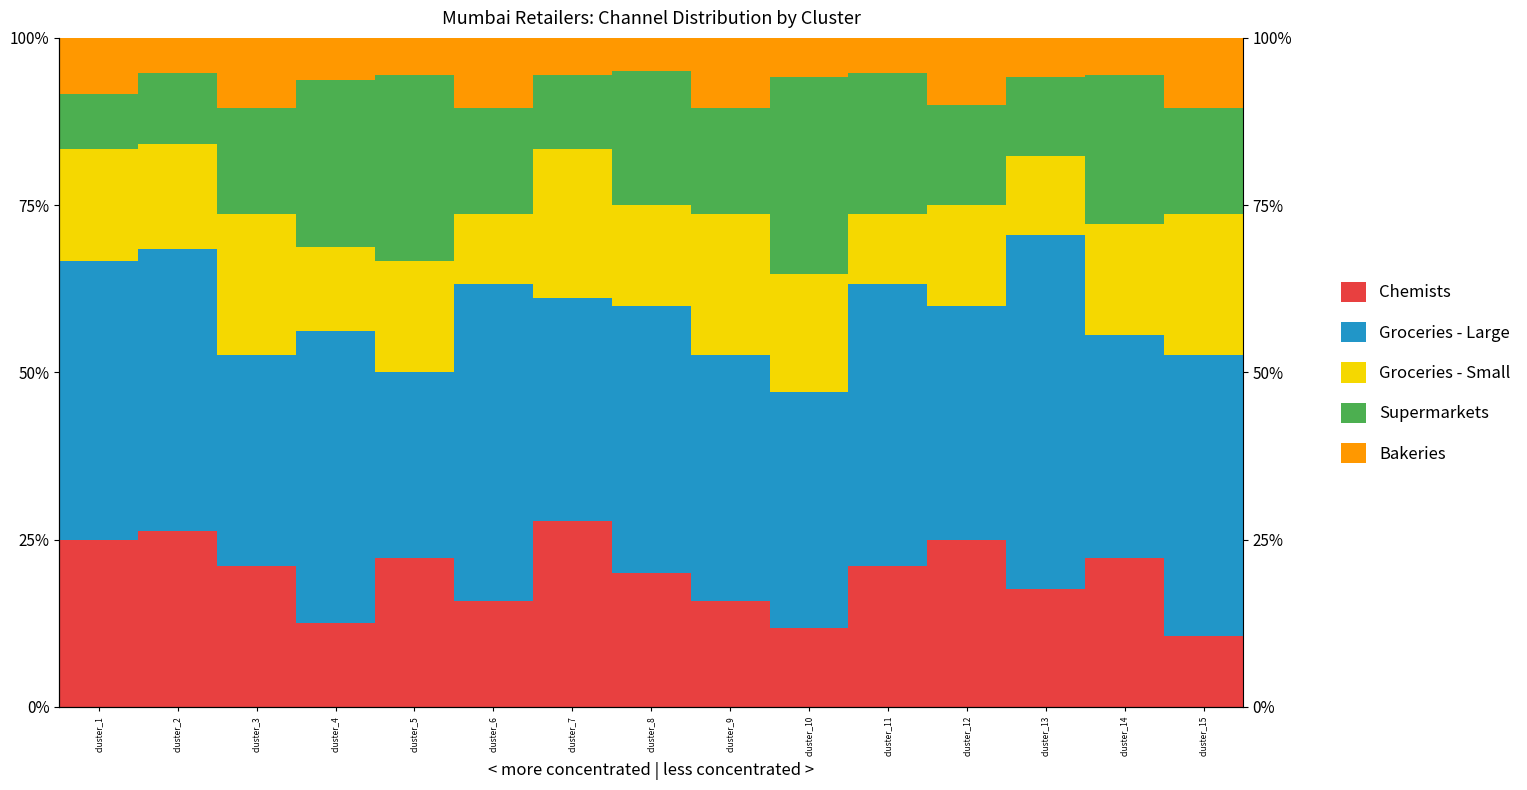

Reading left to right, list all the values displayed in this chart.

Chemists: 0.2	0.3	0.2	0.1	0.2	0.2	0.3	0.2	0.2	0.1	0.2	0.2	0.2	0.2	0.1
Groceries - Large: 0.4	0.4	0.3	0.4	0.3	0.5	0.3	0.4	0.4	0.4	0.4	0.3	0.5	0.3	0.4
Groceries - Small: 0.2	0.2	0.2	0.1	0.2	0.1	0.2	0.2	0.2	0.2	0.1	0.2	0.1	0.2	0.2
Supermarkets: 0.1	0.1	0.2	0.3	0.3	0.2	0.1	0.2	0.2	0.3	0.2	0.2	0.1	0.2	0.2
Bakeries: 0.1	0.1	0.1	0.1	0.1	0.1	0.1	0.1	0.1	0.1	0.1	0.1	0.1	0.1	0.1